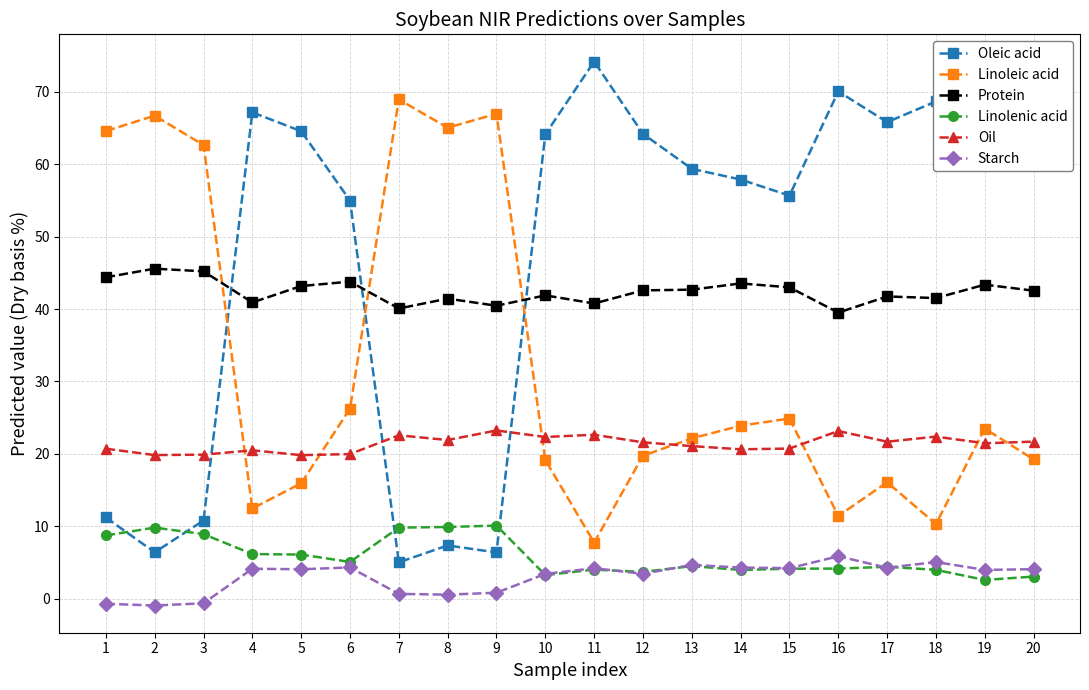

How many positive values does the Starch series have?

17